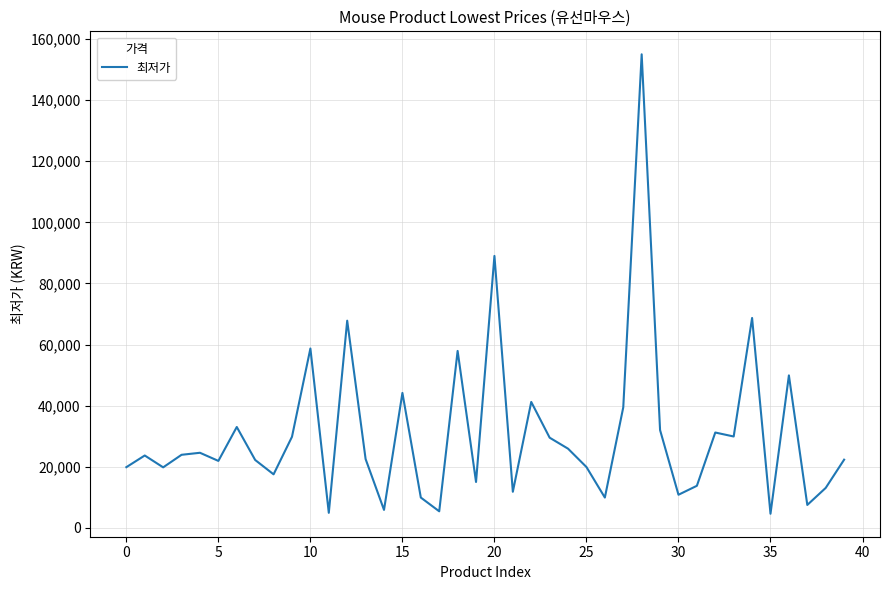

What is the difference between the maximum and second lowest values?

150100